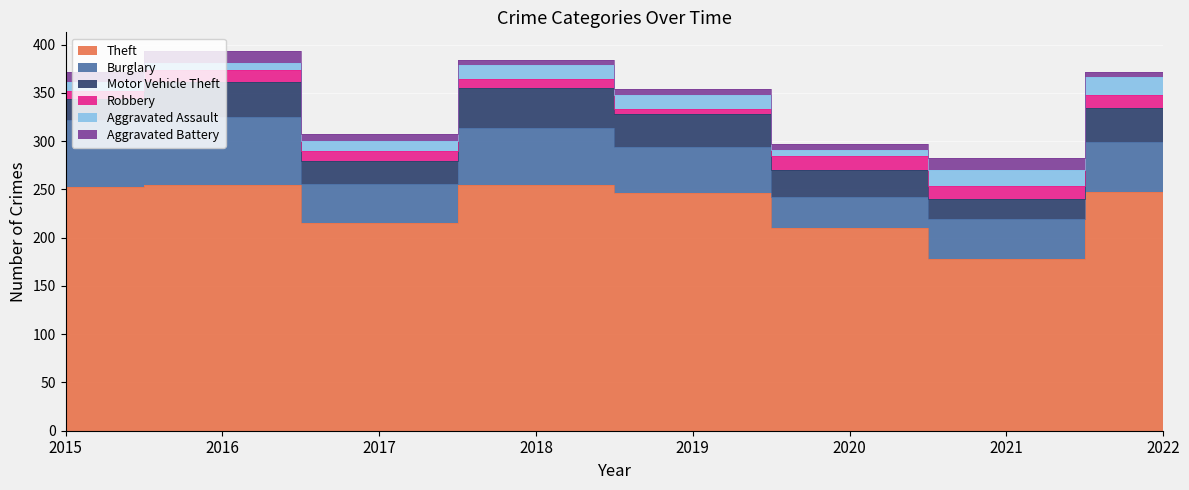

Is it true that Aggravated Assault equals 15 at 2018?

True